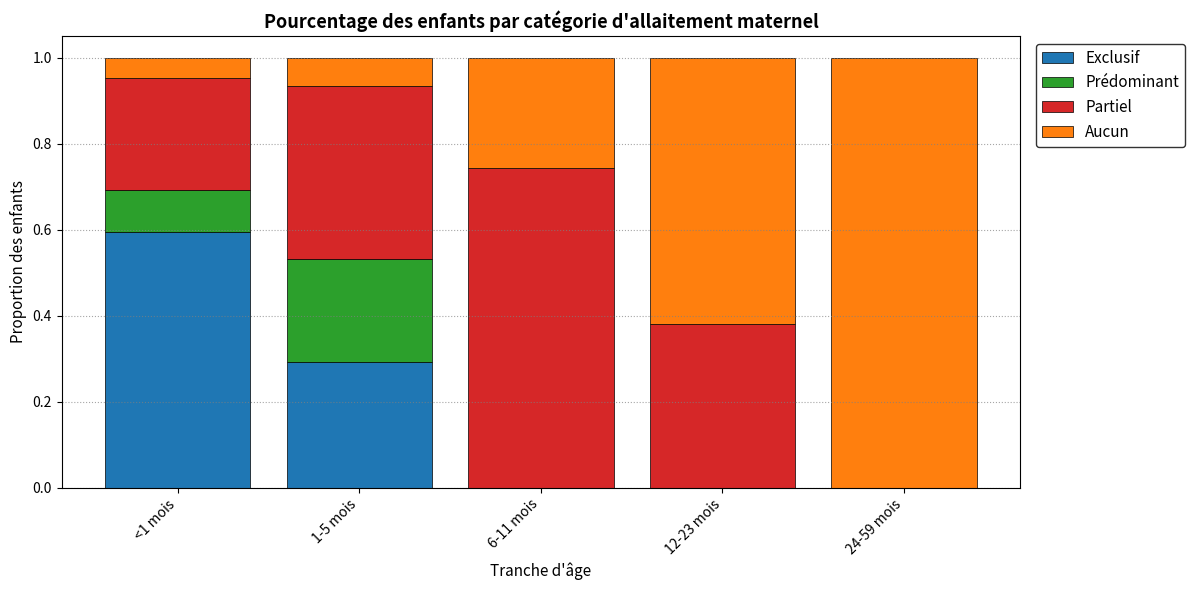

What is the total value across all series at 12-23 mois?

1.0